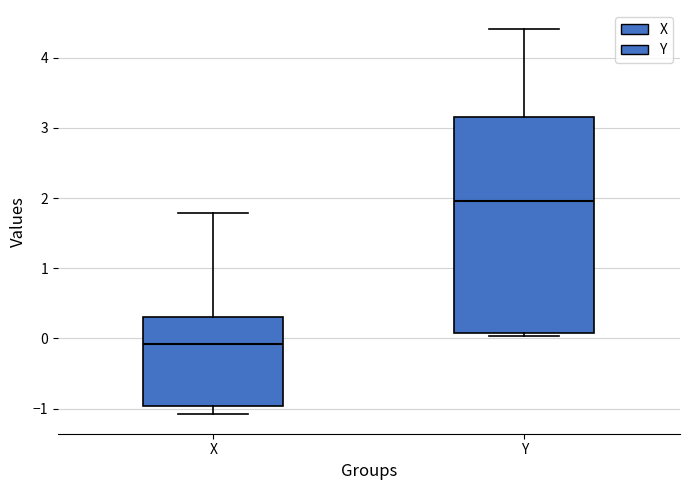

Which box's median line is the lowest?

X